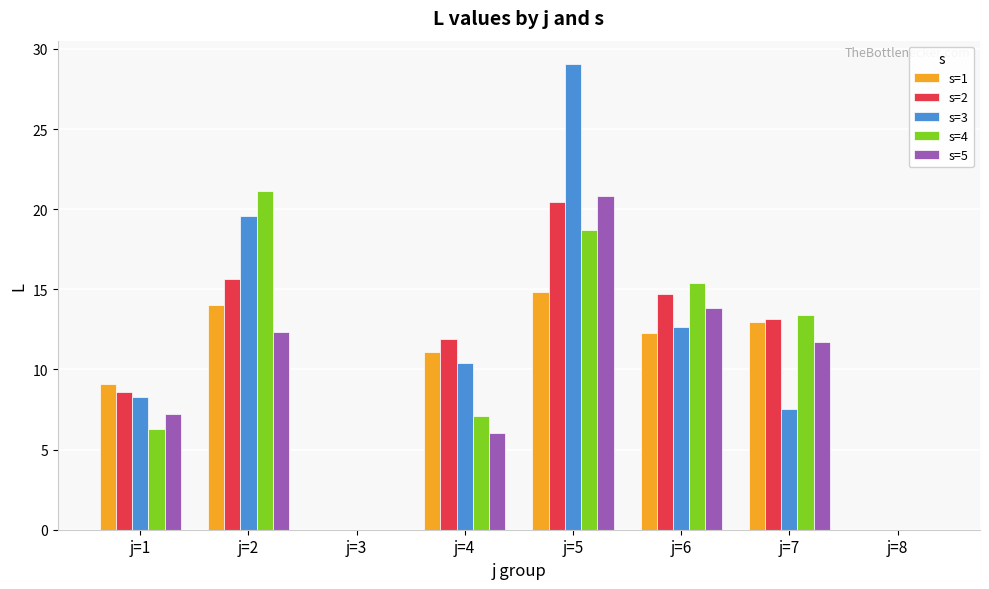

What is the sum of the s=1 values at j=1 and j=2?

23.1